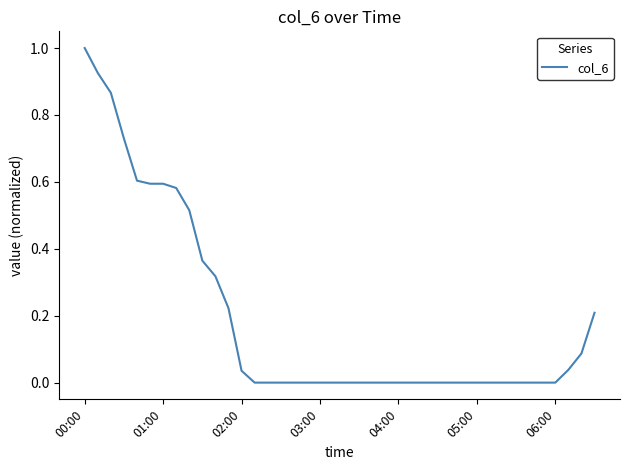

What is the difference between the maximum and minimum values?

1.0